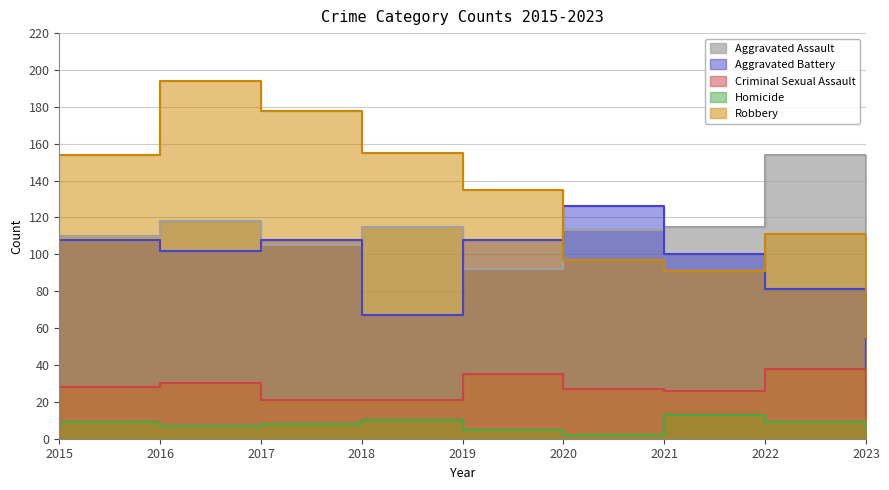

At which label is Aggravated Assault closest to 107?

2017